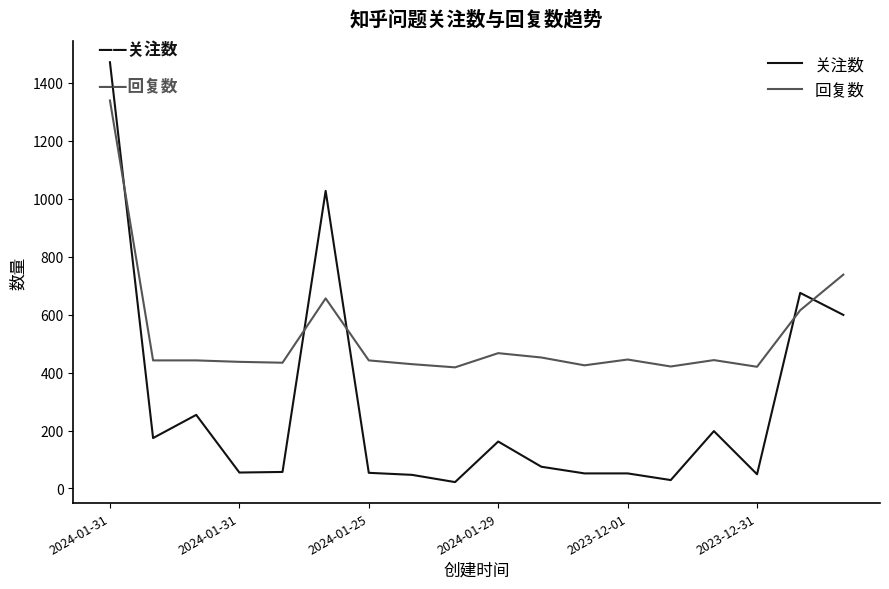

What are all the series names shown in the legend?

关注数, 回复数